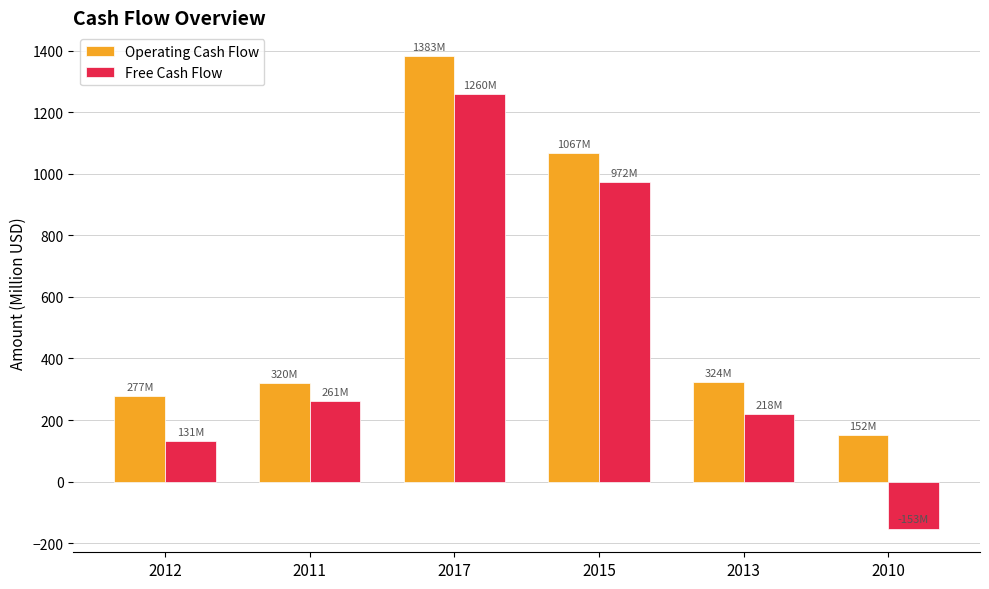

What is the lowest value of the Operating Cash Flow series?

152